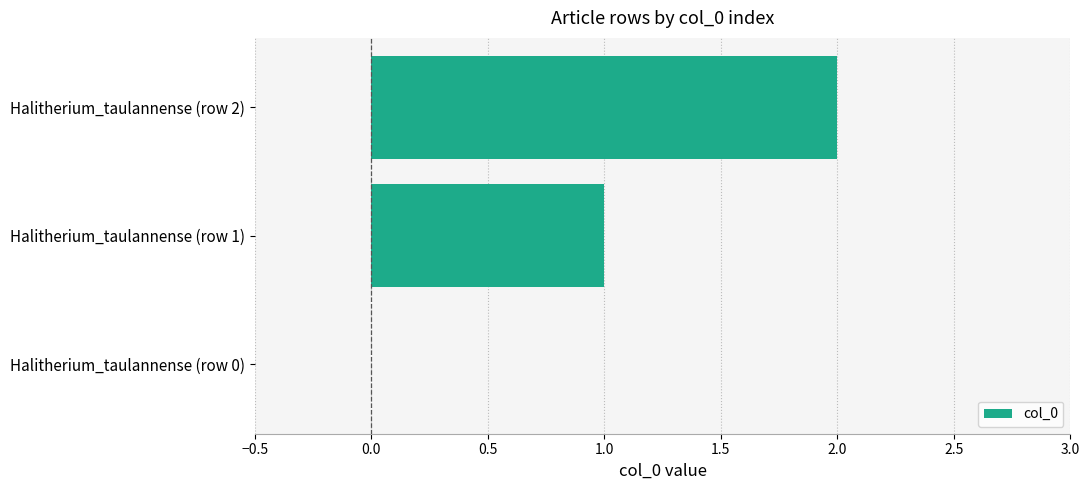

What is the sum of all values?

3